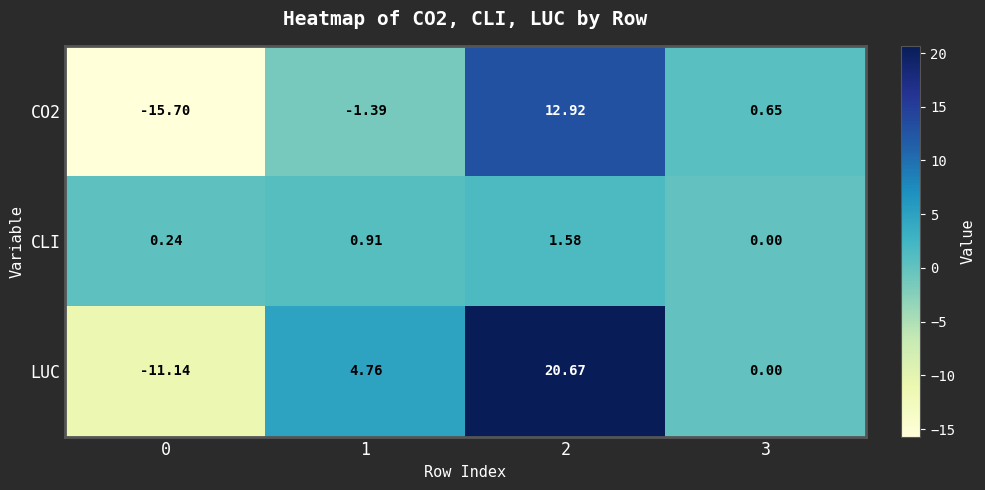

How many distinct data groups are displayed?

3